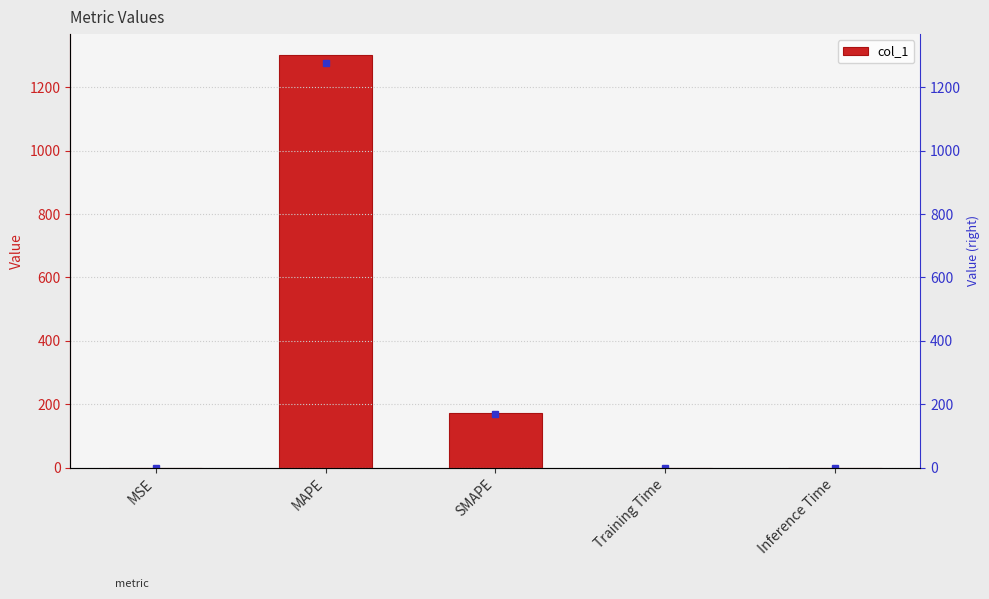

What is the label of the 1st bar from the left?

MSE